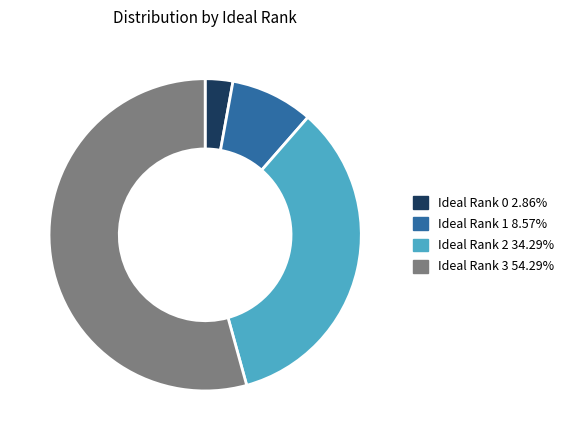

Is there any slice that represents more than half of the pie?

Yes